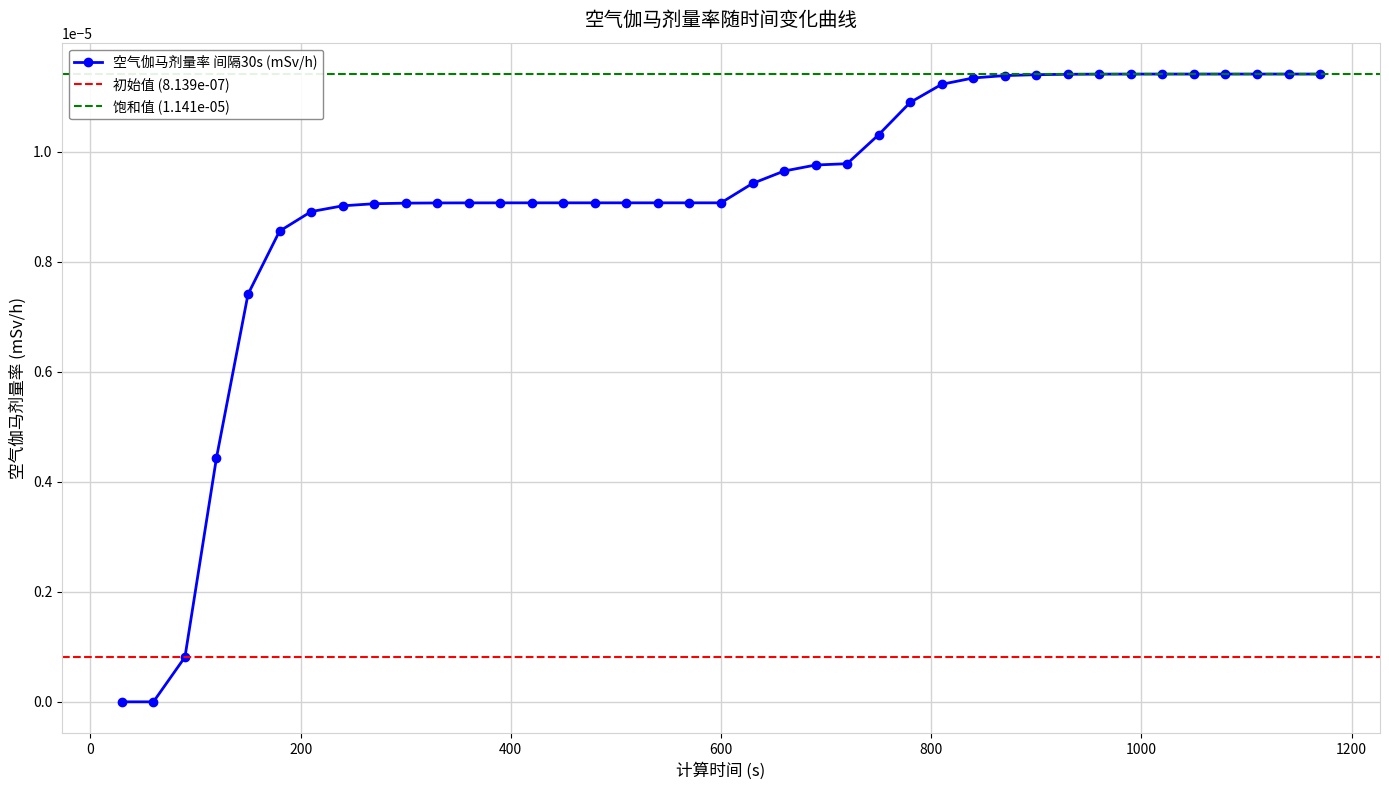

Rank the categories by value from lowest to highest.

30, 60, 90, 120, 150, 180, 210, 240, 270, 300, 330, 360, 390, 420, 450, 480, 510, 540, 570, 600, 630, 660, 690, 720, 750, 780, 810, 840, 870, 900, 930, 960, 990, 1020, 1050, 1080, 1110, 1140, 1170